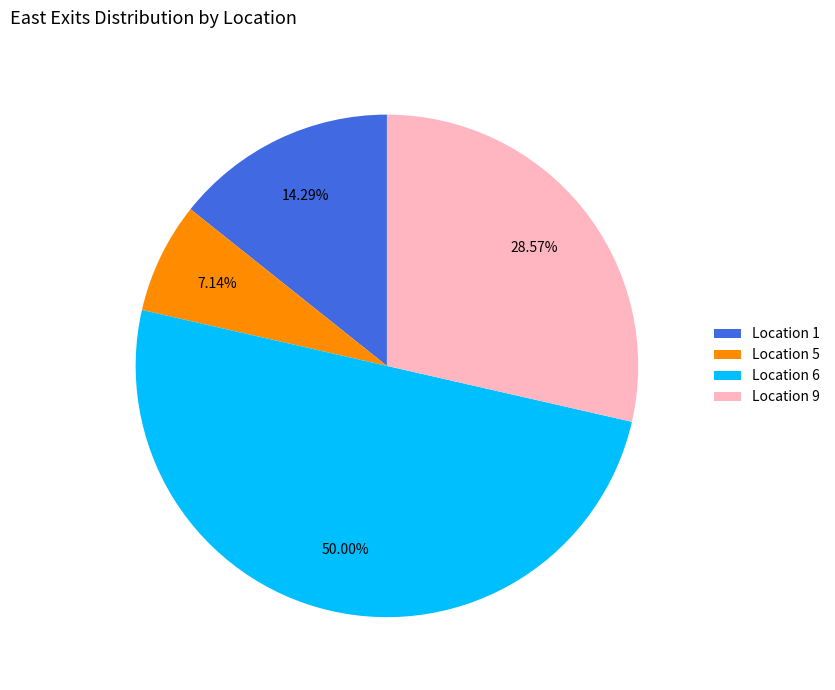

How many slices are in this pie chart?

4